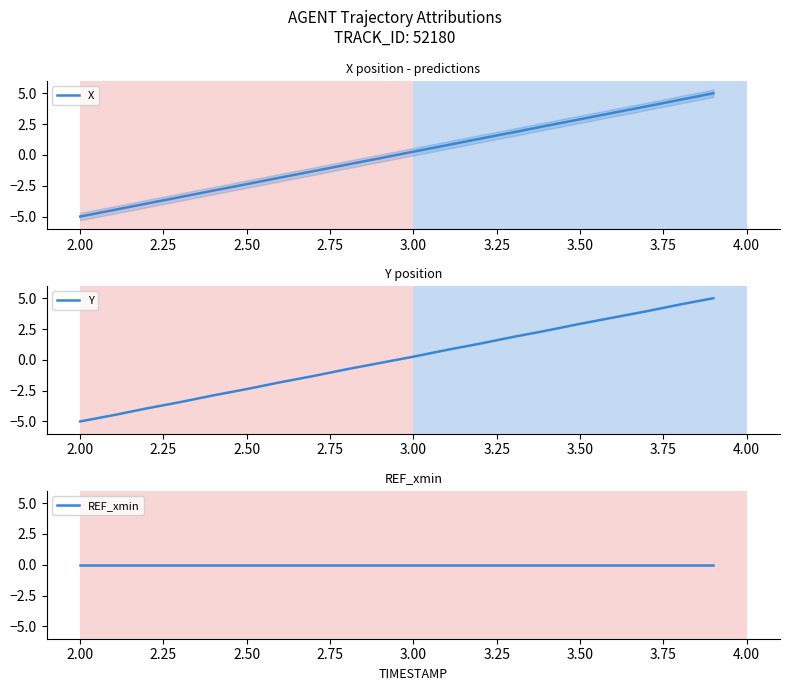

What is the highest value of the X series?

5.0